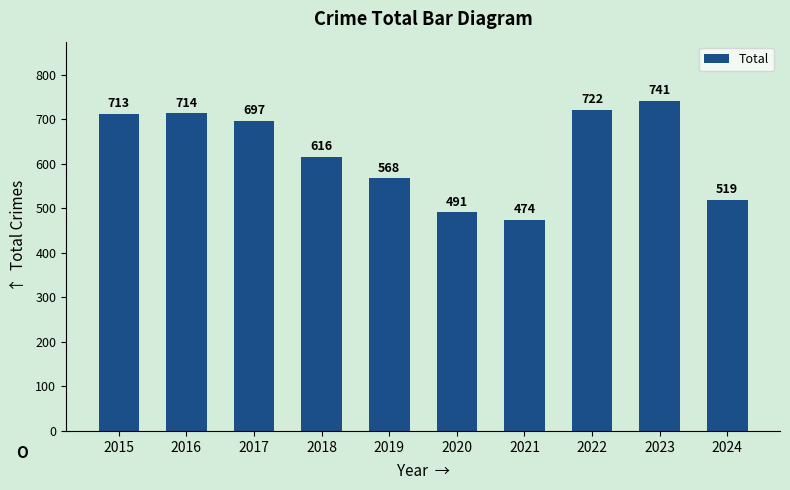

At which label does the data first exceed 697?

2015